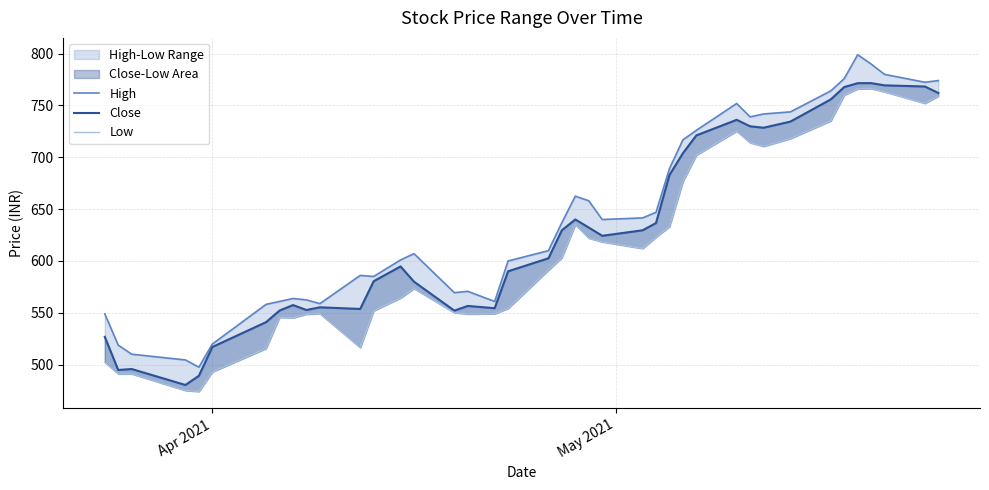

How many data points in Close are above 624?

20